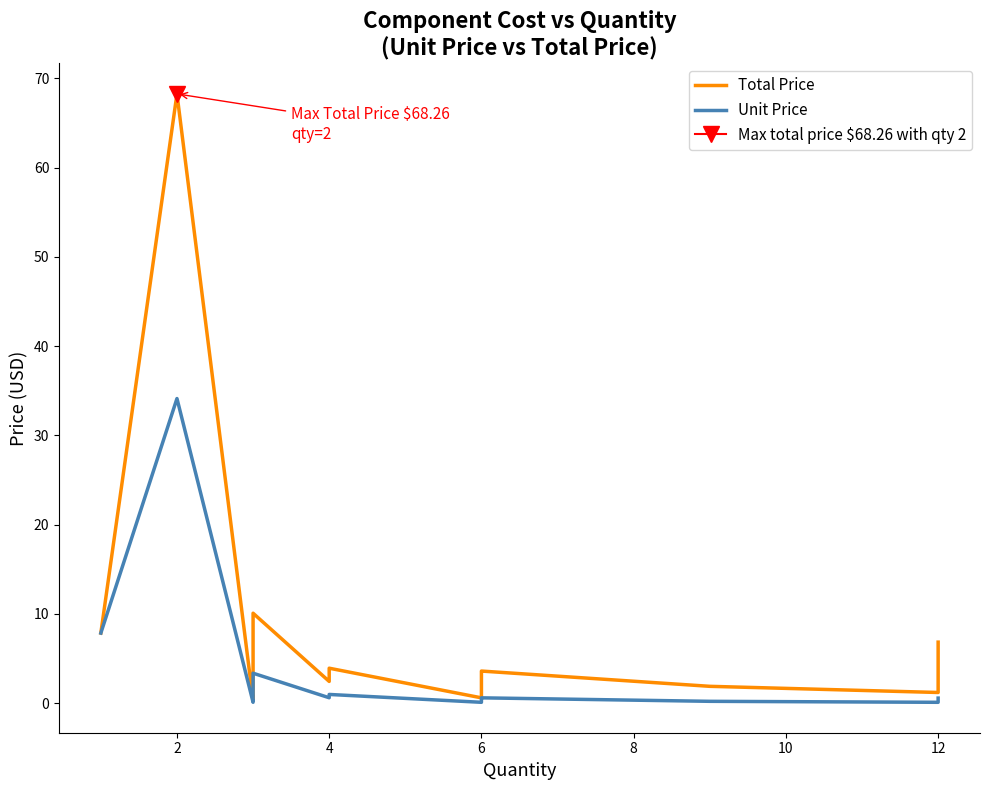

At 12, list the series in order from smallest to largest.

Unit Price, Total Price